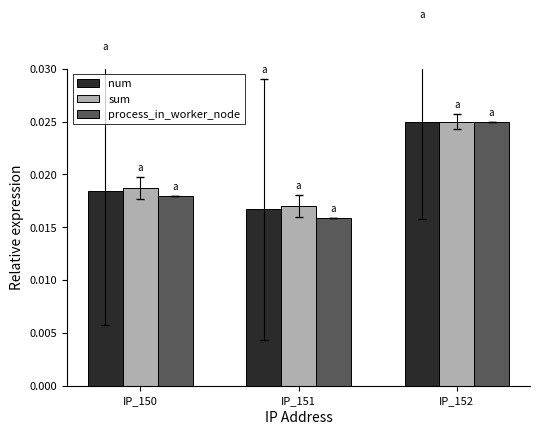

At how many categories does at least one series exceed 0?

3